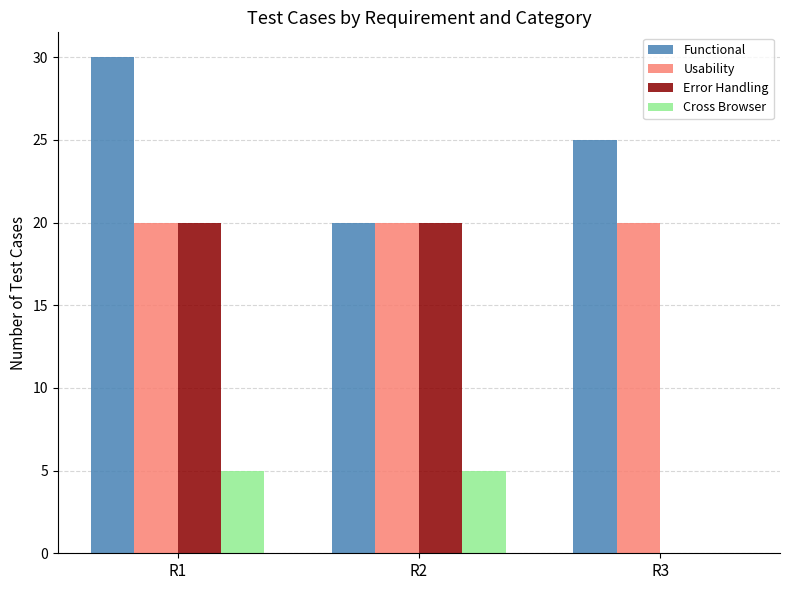

Are the bars grouped side by side (vs. stacked)?

Yes